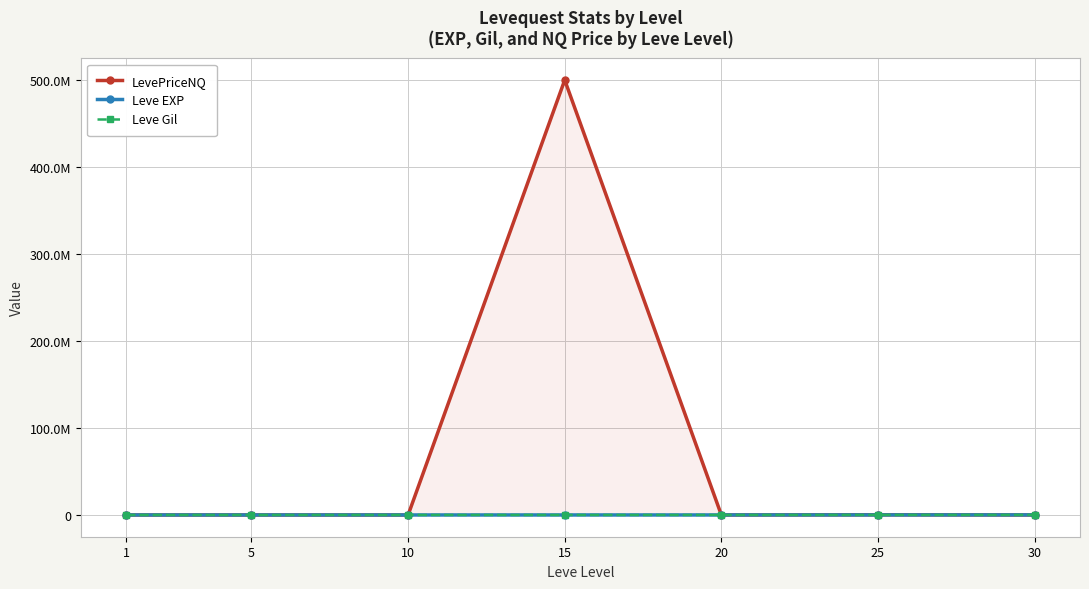

Rank the series by their maximum value, from highest to lowest.

LevePriceNQ, Leve EXP, Leve Gil